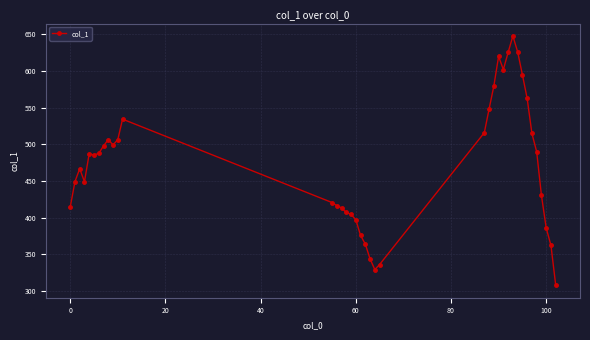

What is the sum of all values?

18405.3